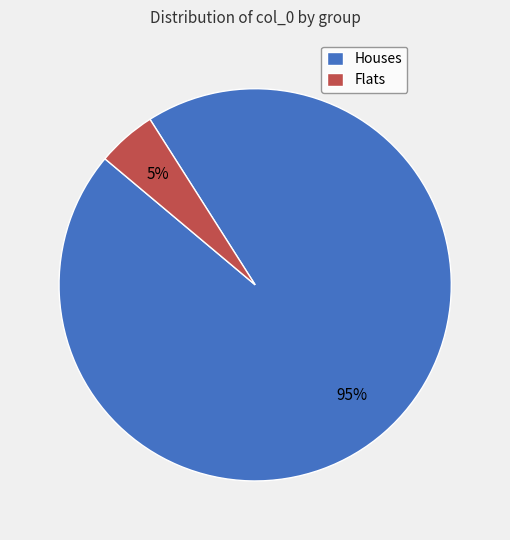

True or false: Flats accounts for 5% of the total.

True